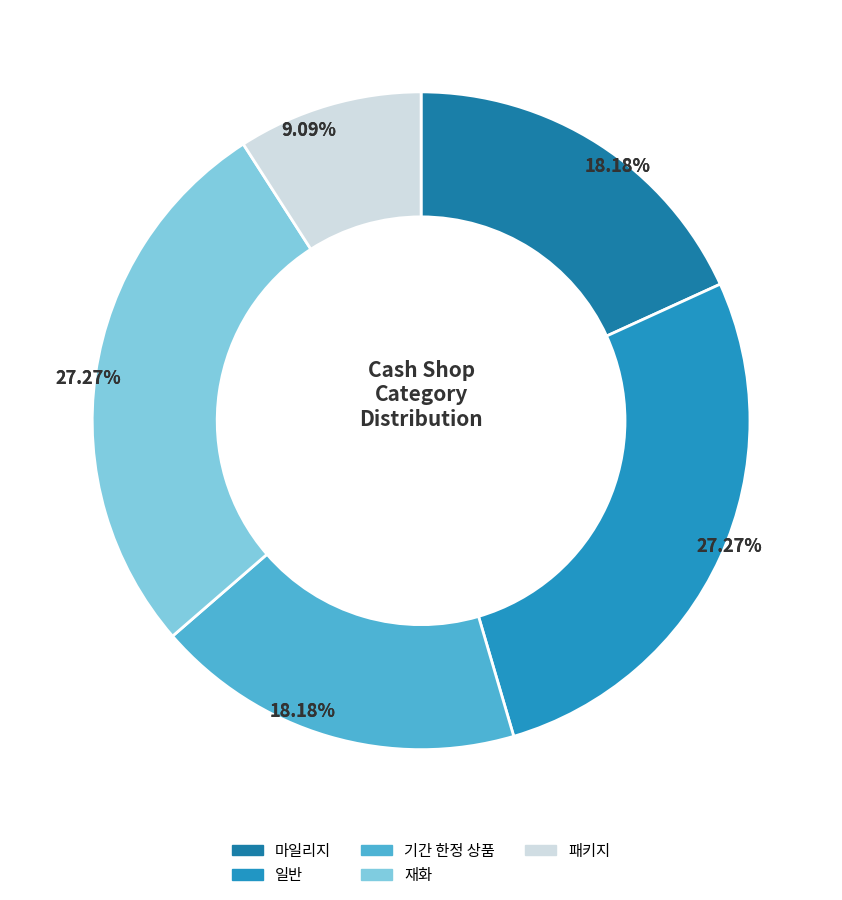

Which category has the smallest portion of the pie?

패키지